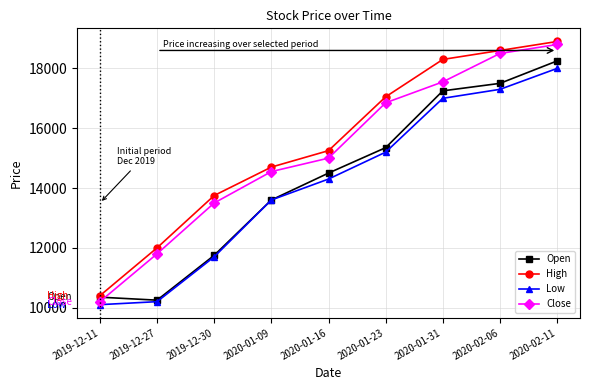

Between 2020-01-09 and 2020-02-11, which series saw the biggest shift?

Open